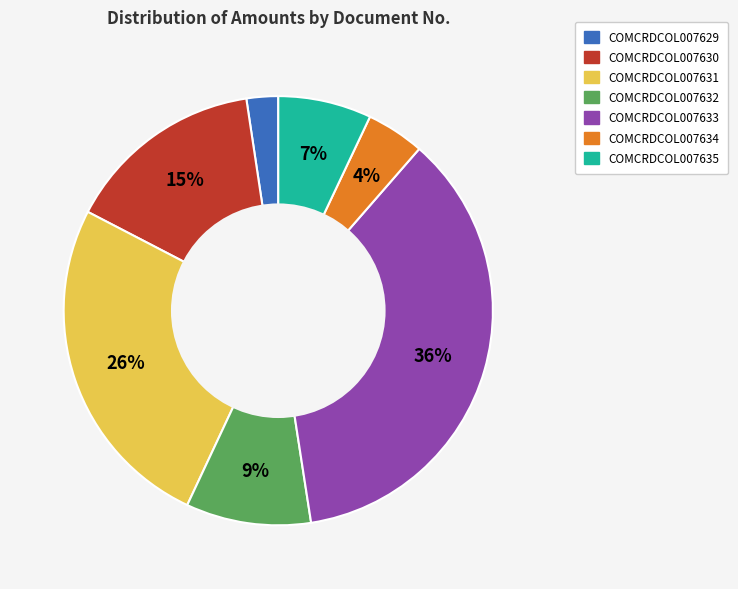

To the nearest percent, what is the average slice percentage?

14%